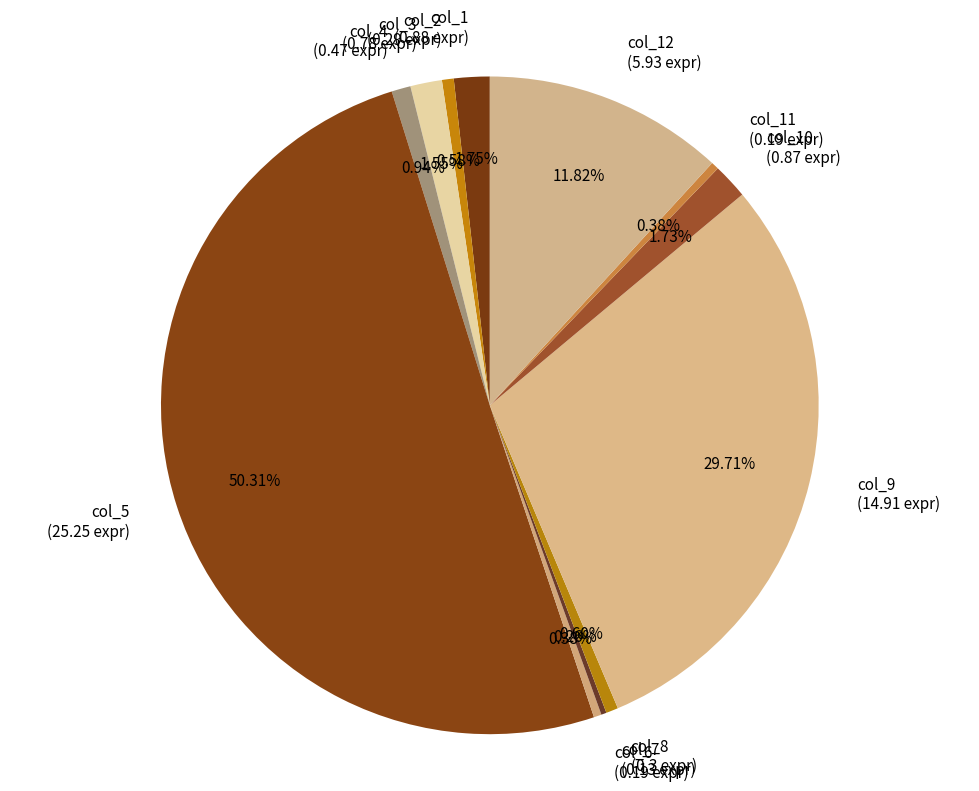

Which has a higher value, col_9 (14.91 expr) or col_10 (0.87 expr)?

col_9 (14.91 expr)